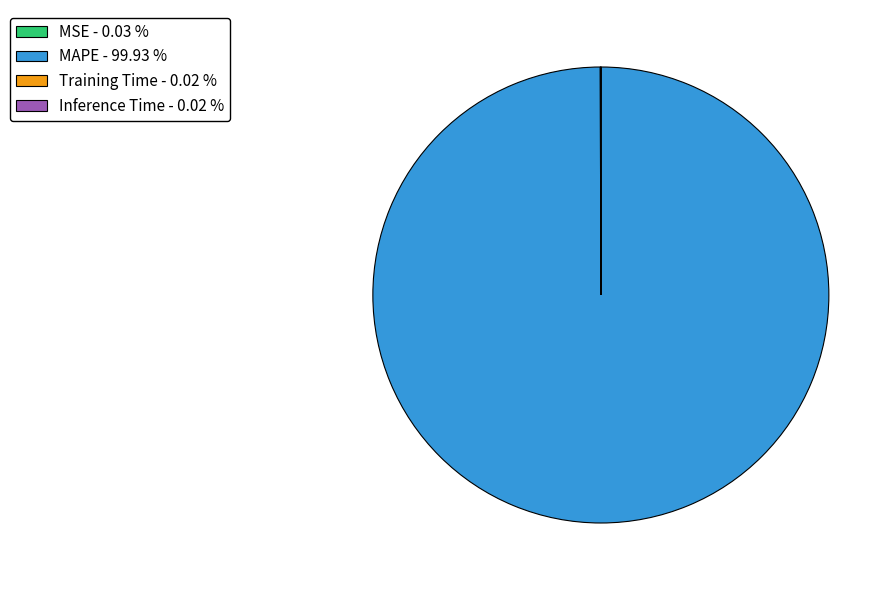

Is there a majority slice in this chart?

Yes